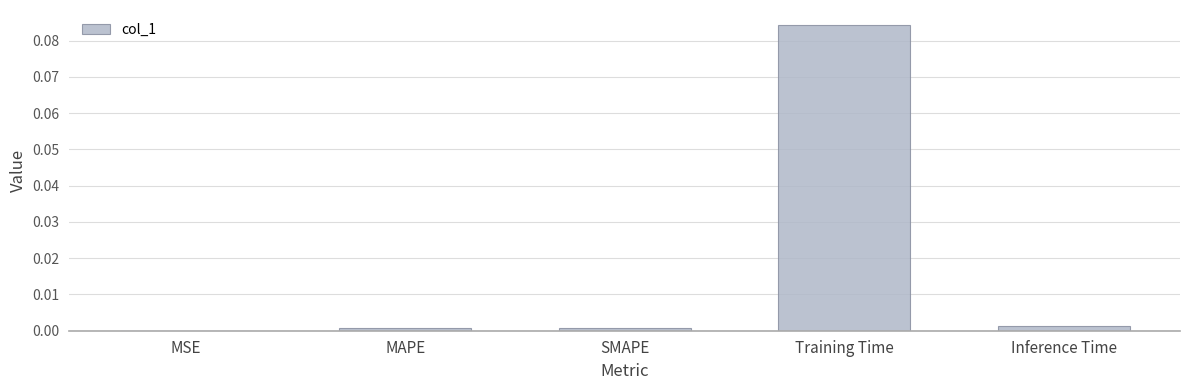

The chart shows a value of 0.0 at MAPE. True or false?

True